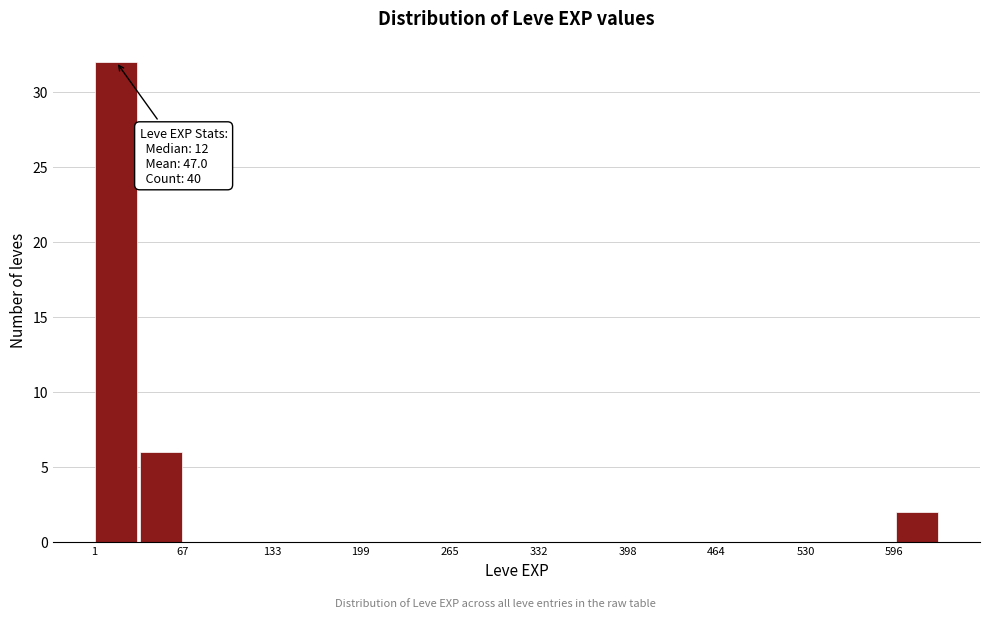

Read against the x-axis, roughly where is the centre of the tallest bar?

20